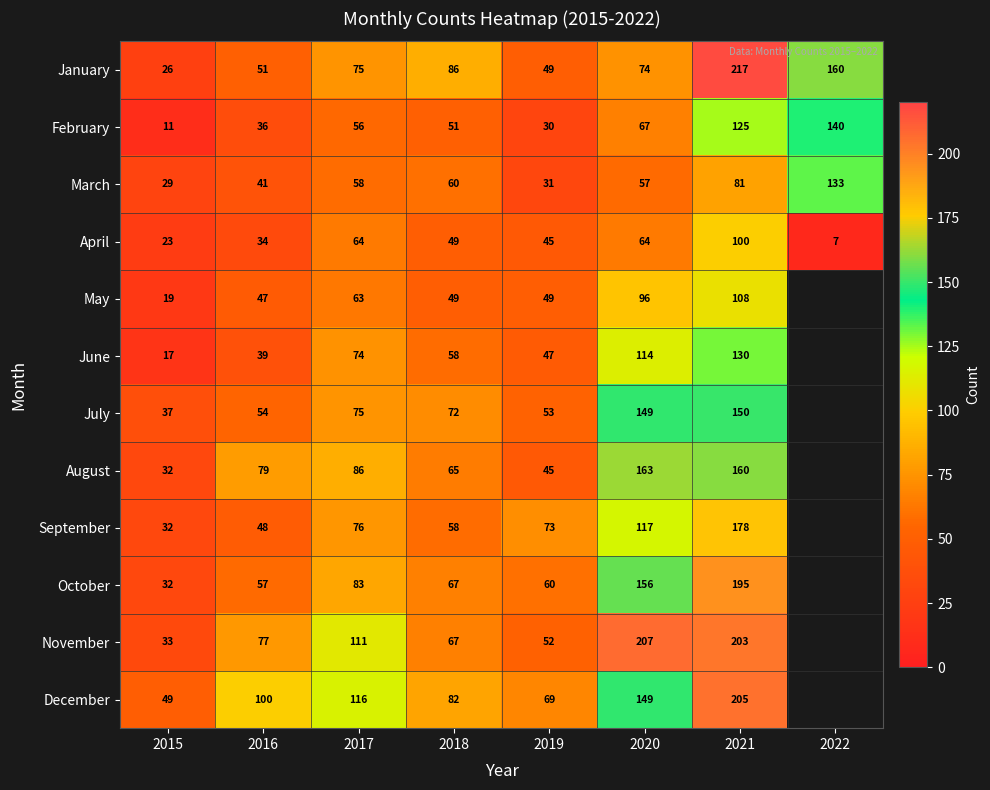

At which label does April first exceed 49?

2017